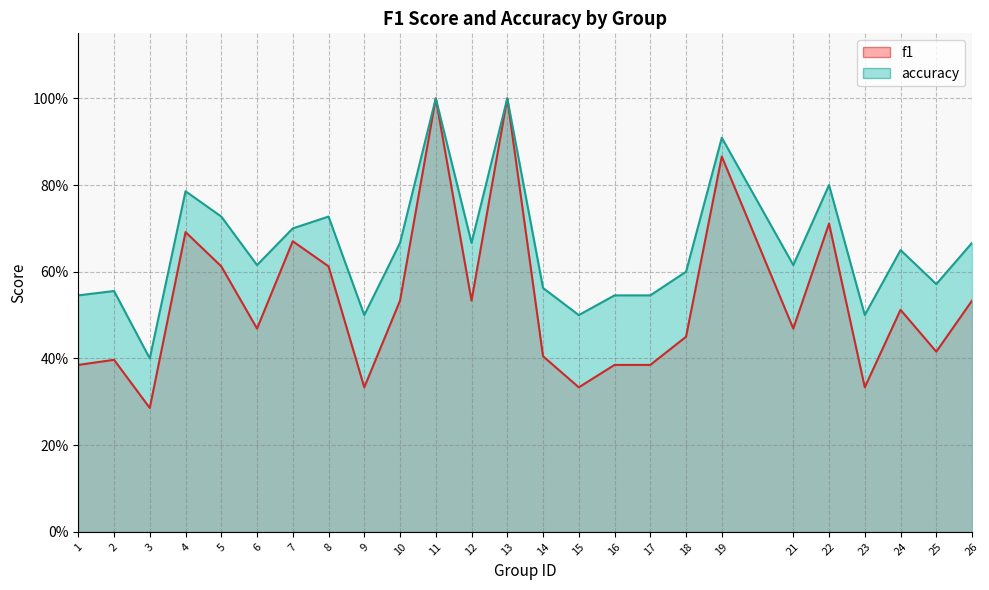

Reading left to right, what are all the values shown in this chart?

f1: 0.4	0.4	0.3	0.7	0.6	0.5	0.7	0.6	0.3	0.5	1.0	0.5	1.0	0.4	0.3	0.4	0.4	0.5	0.9	0.5	0.7	0.3	0.5	0.4	0.5
accuracy: 0.5	0.6	0.4	0.8	0.7	0.6	0.7	0.7	0.5	0.7	1.0	0.7	1.0	0.6	0.5	0.5	0.5	0.6	0.9	0.6	0.8	0.5	0.7	0.6	0.7